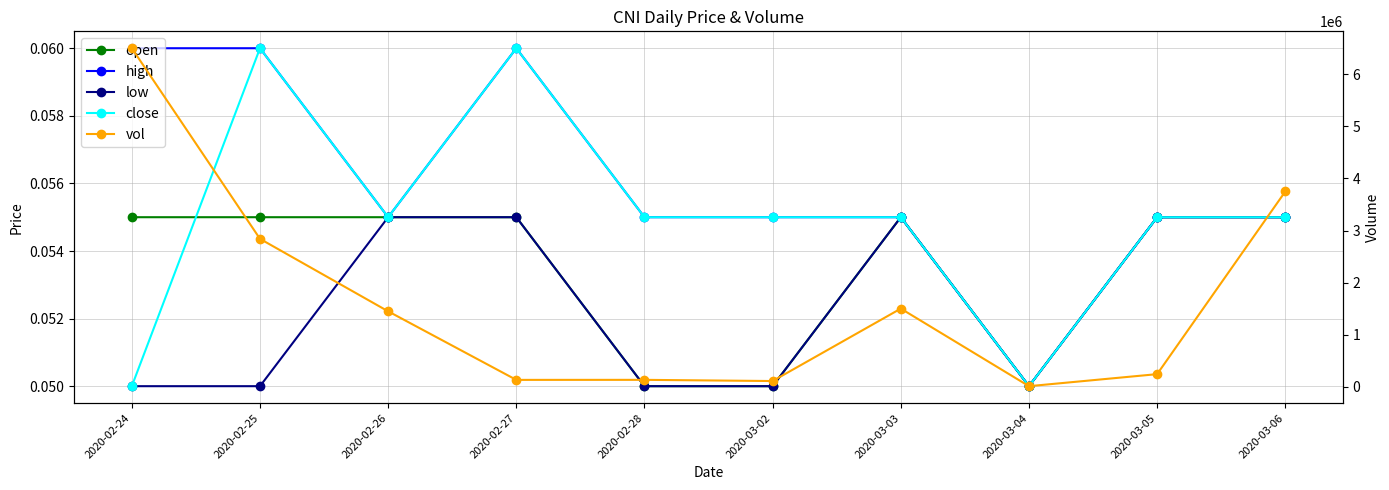

What is the label of the 2nd point from the left?

2020-02-25